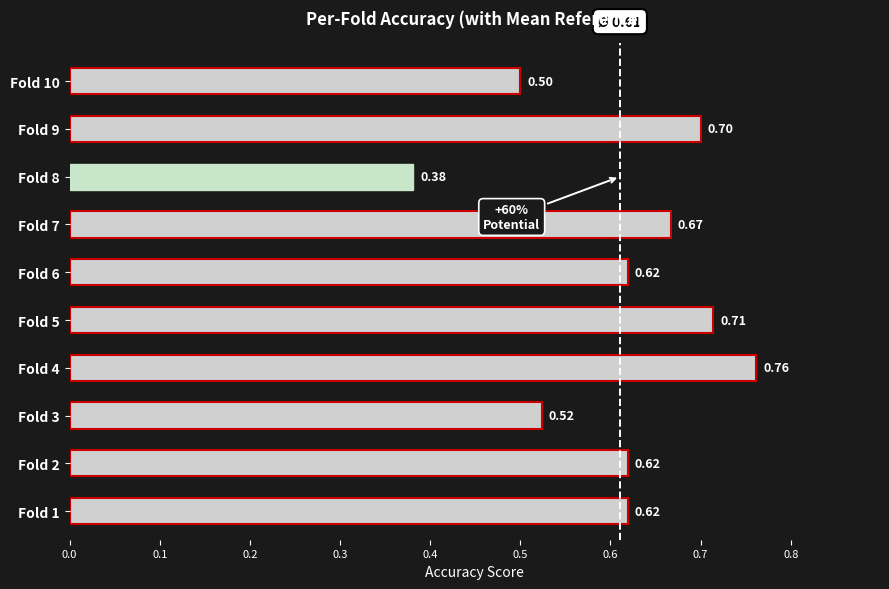

Does the chart contain any negative values?

No